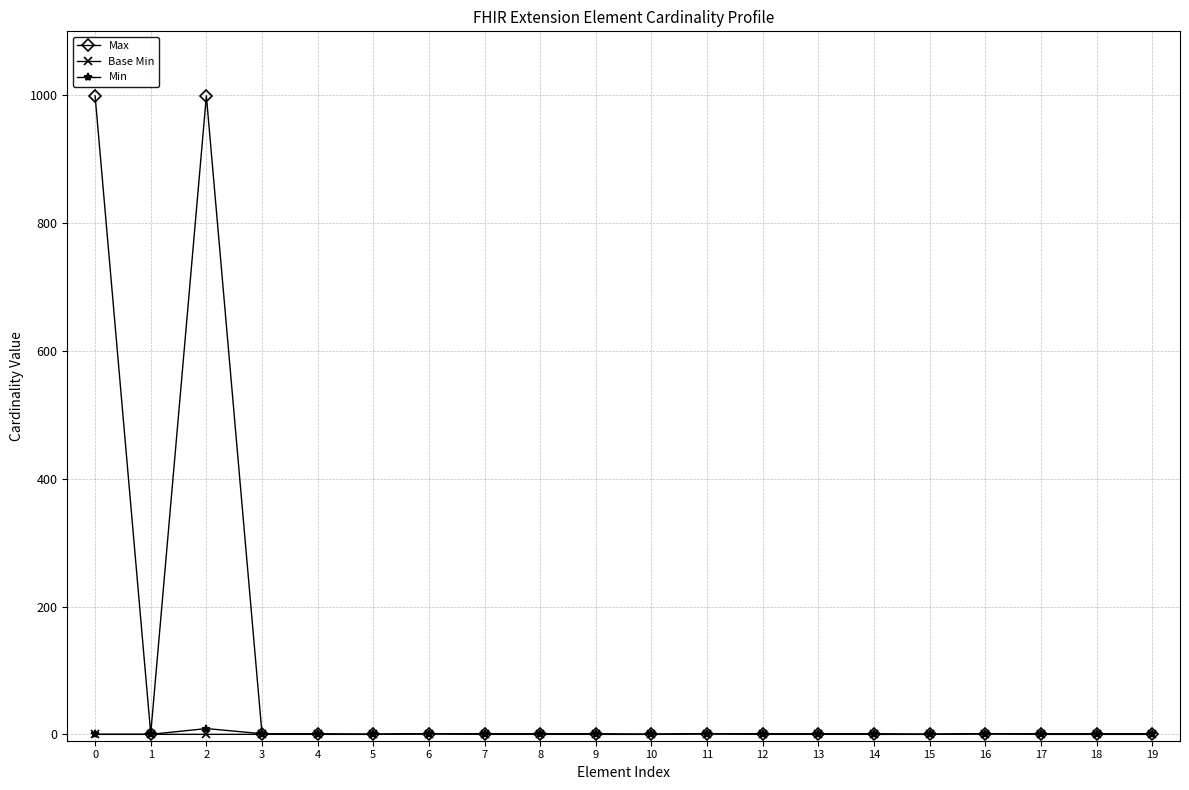

True or false: Min has more than 0 interior local peaks.

True